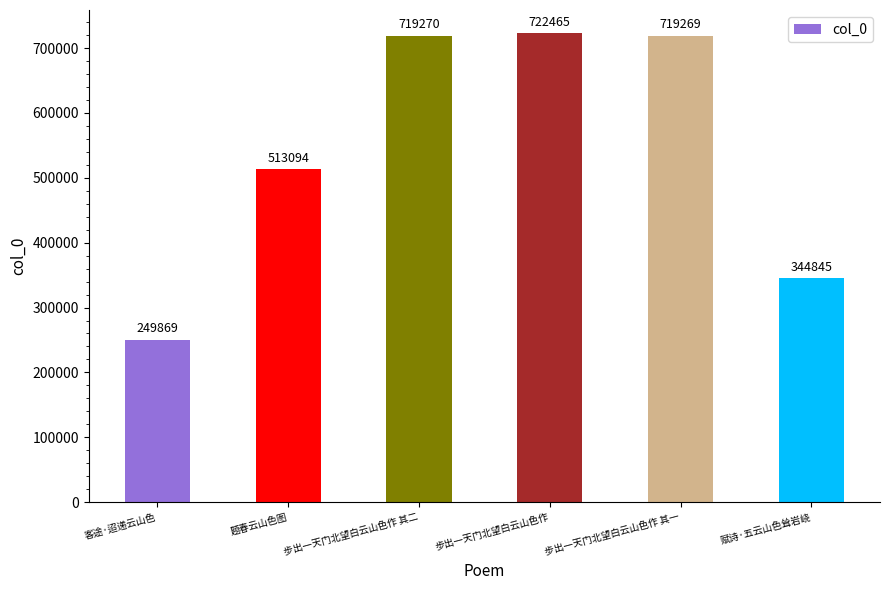

What is the average value?

544802